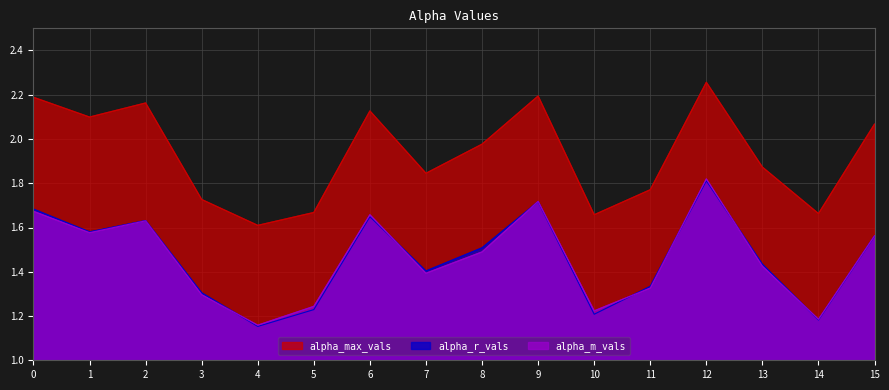

Where is the first local minimum for alpha_r_vals?

1